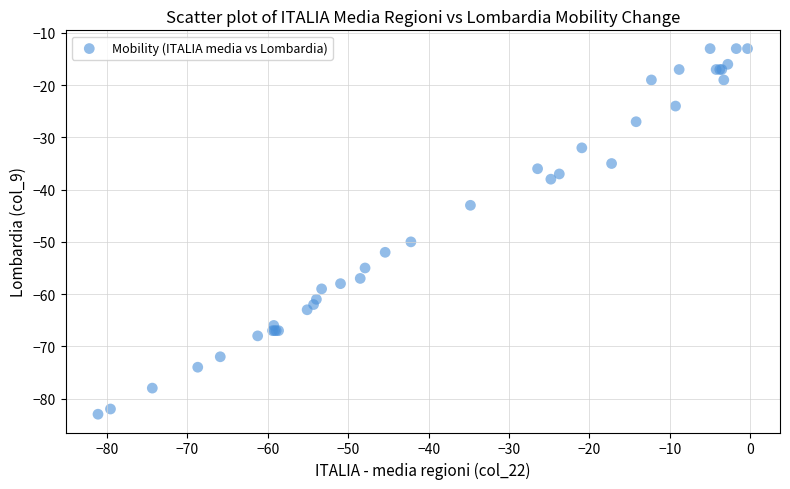

What Y value in the scatter plot is closest to -48?

-50